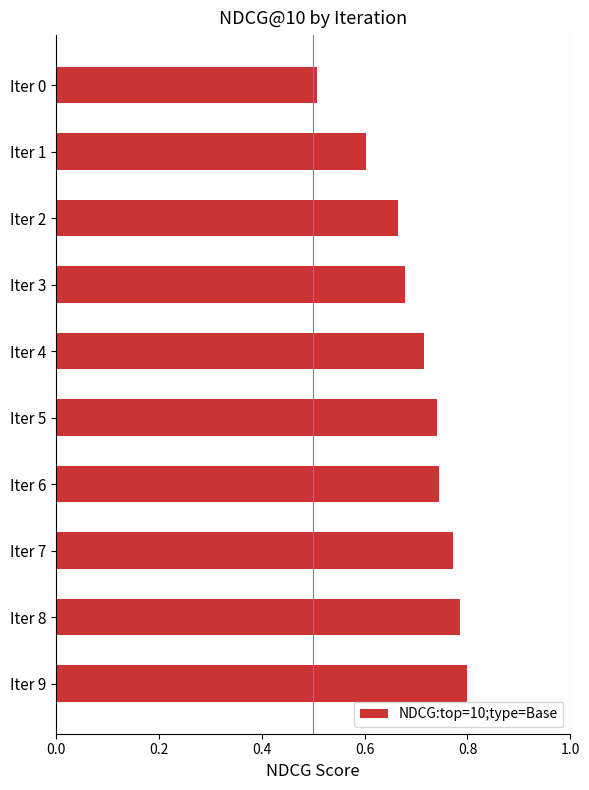

How many distinct data groups are displayed?

1